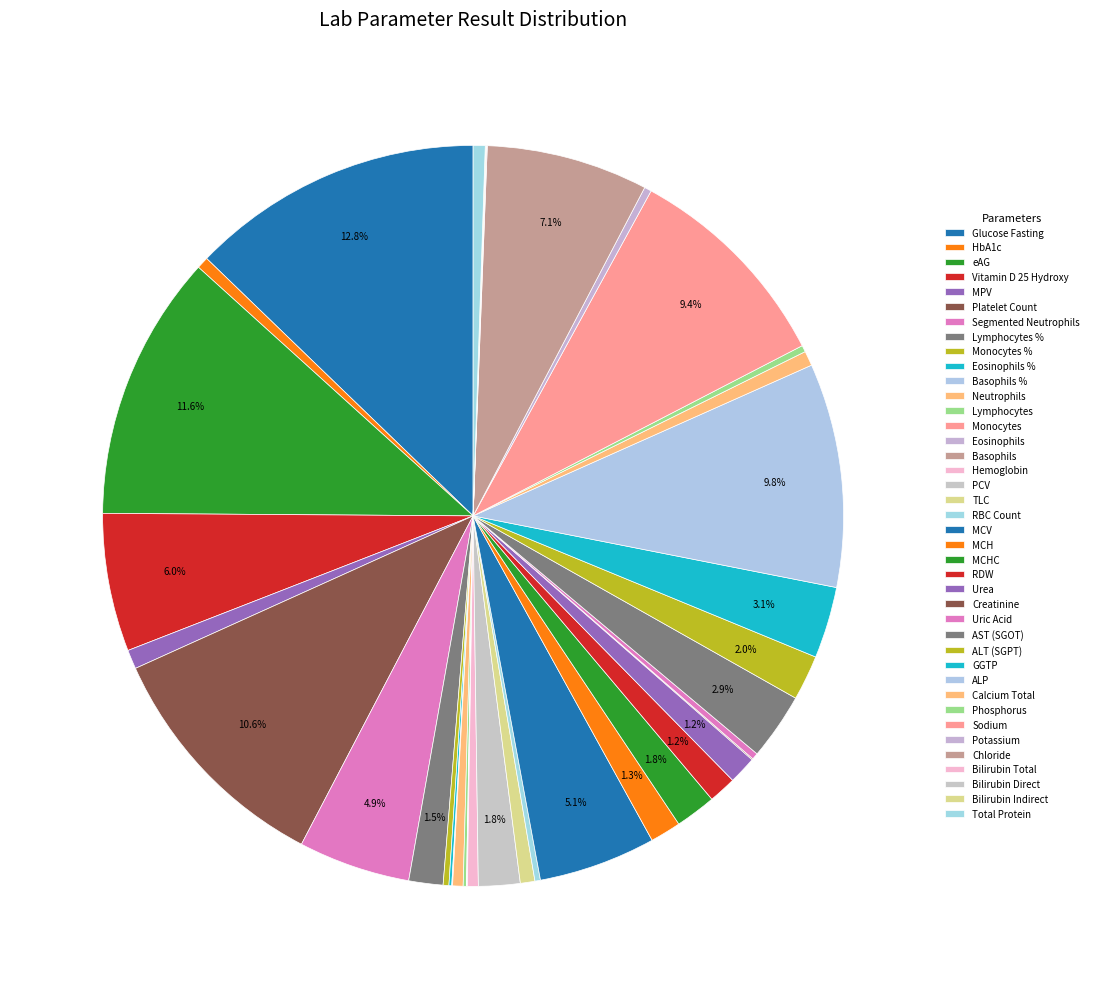

To the nearest percent, what is the combined percentage of MPV and MCH?

2%